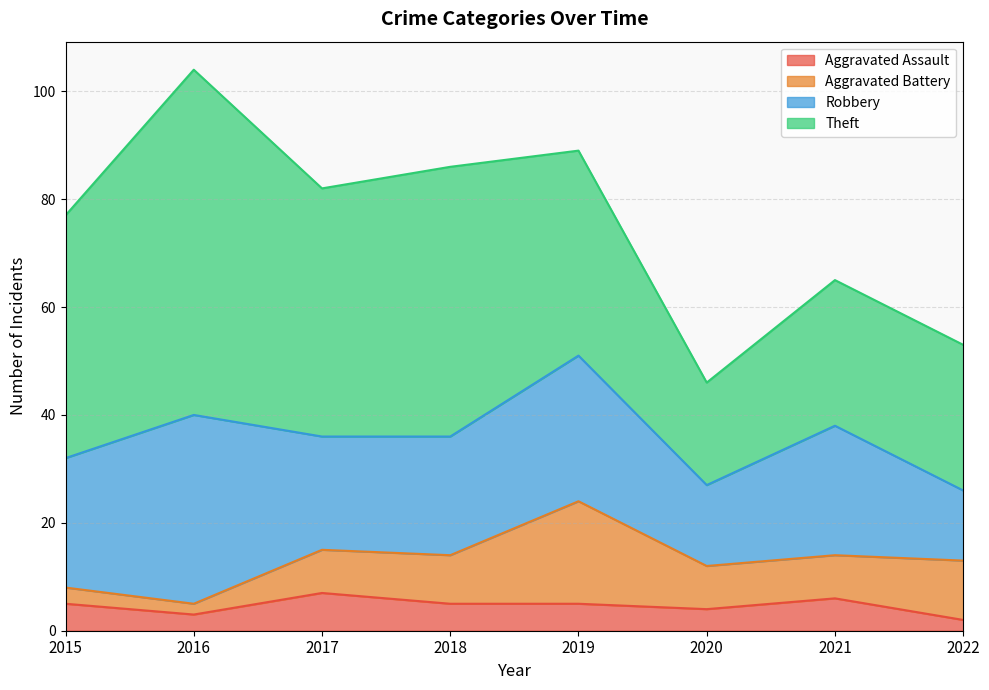

How many interior local peaks does the Robbery series have?

3